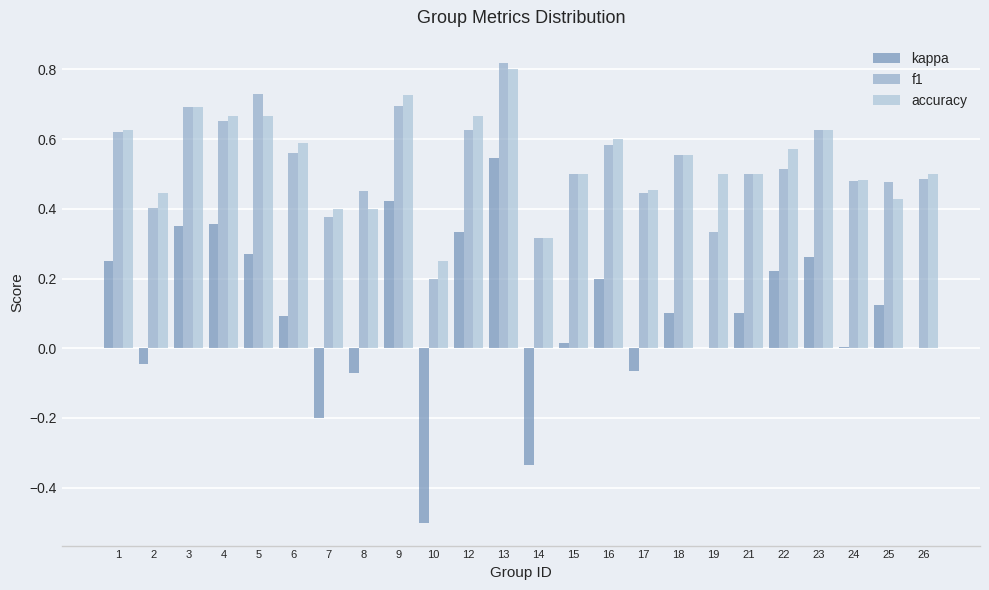

What are all the series names shown in the legend?

kappa, f1, accuracy